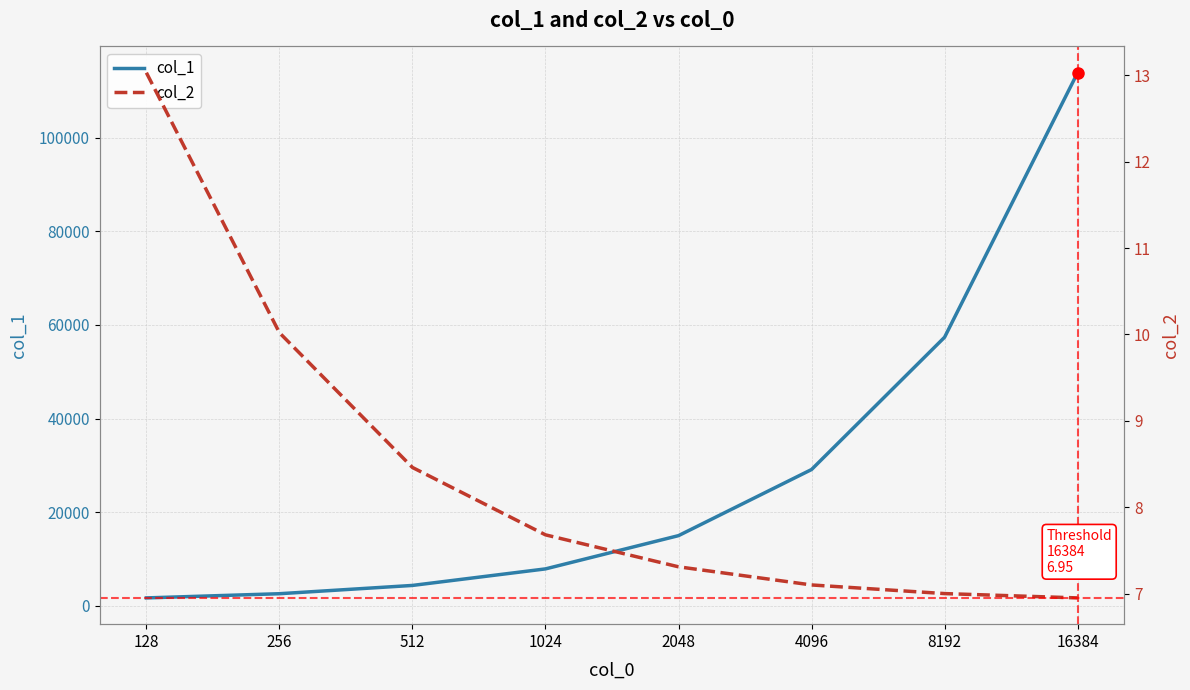

True or false: col_2 has more than 1 interior local peaks.

False